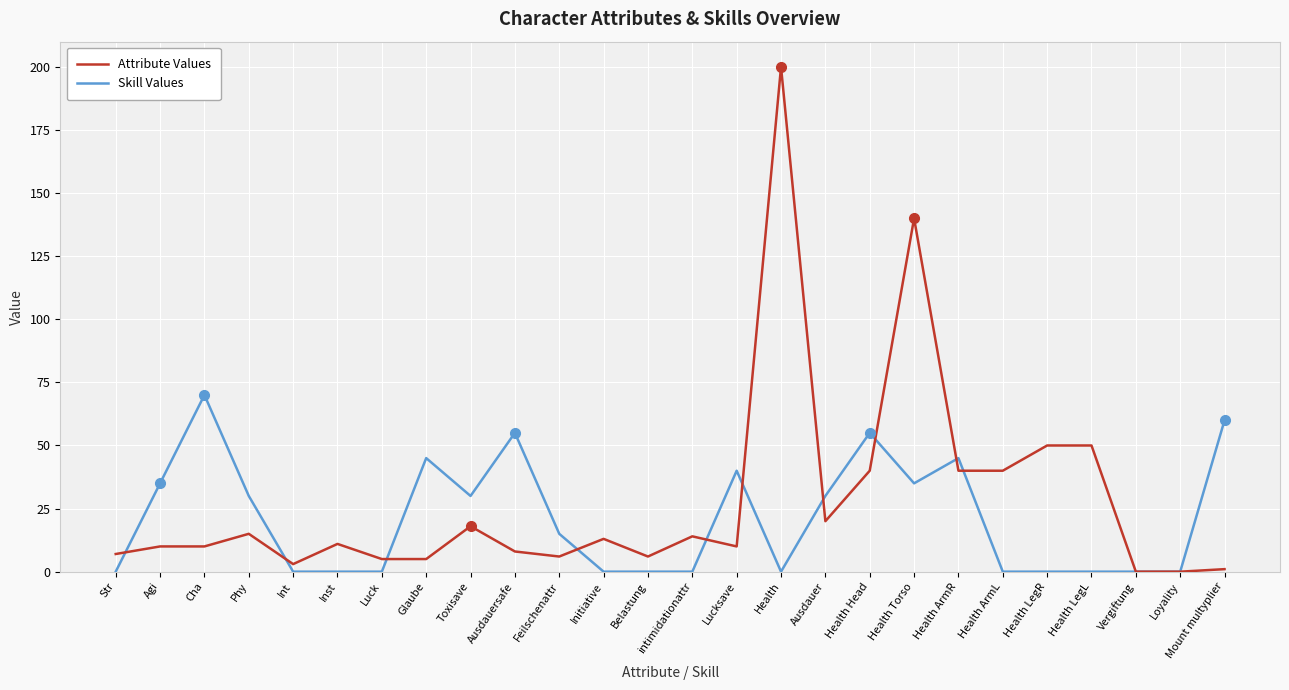

Which series has the largest range (max minus min)?

Attribute Values